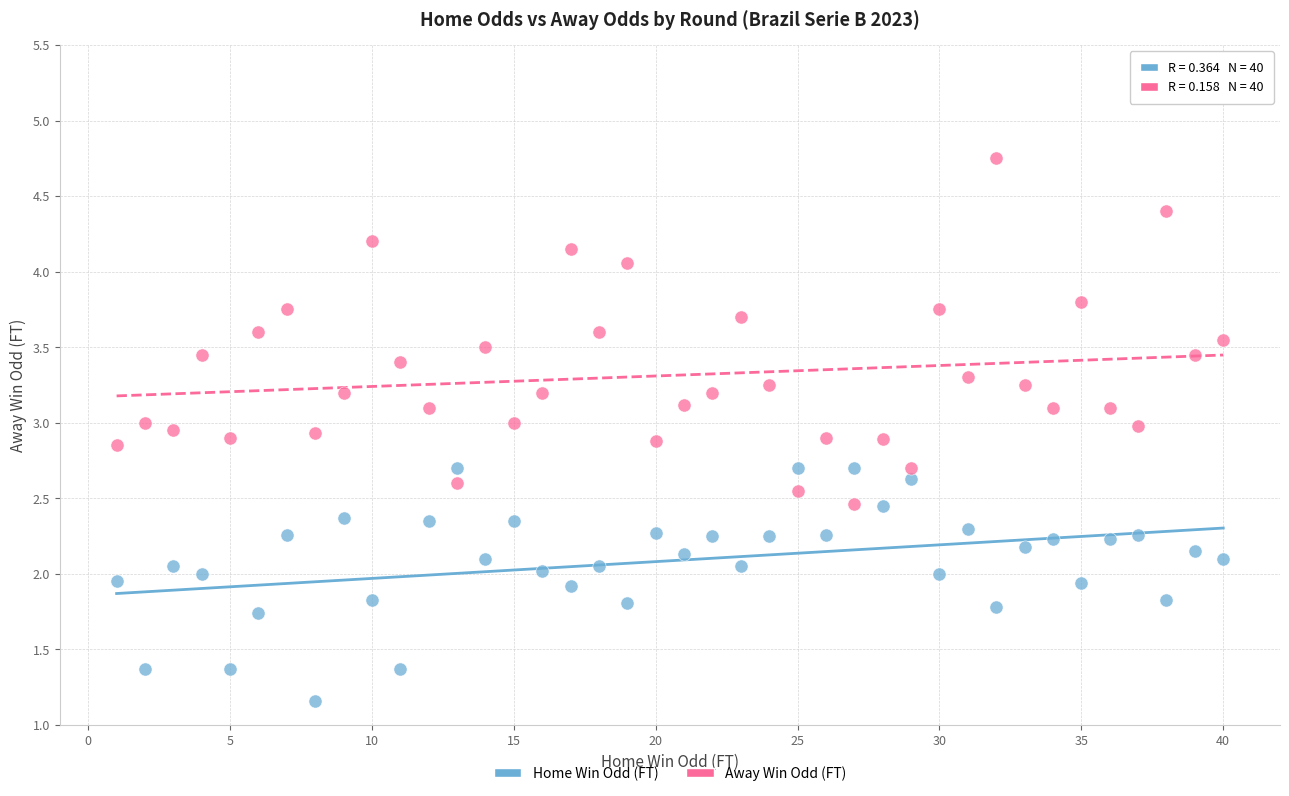

Which series reaches the minimum Y coordinate?

Home Win Odd (FT)